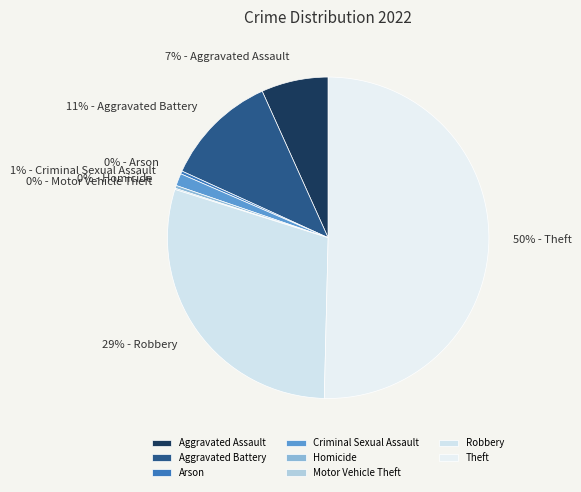

True or false: Theft accounts for 50% of the total.

True